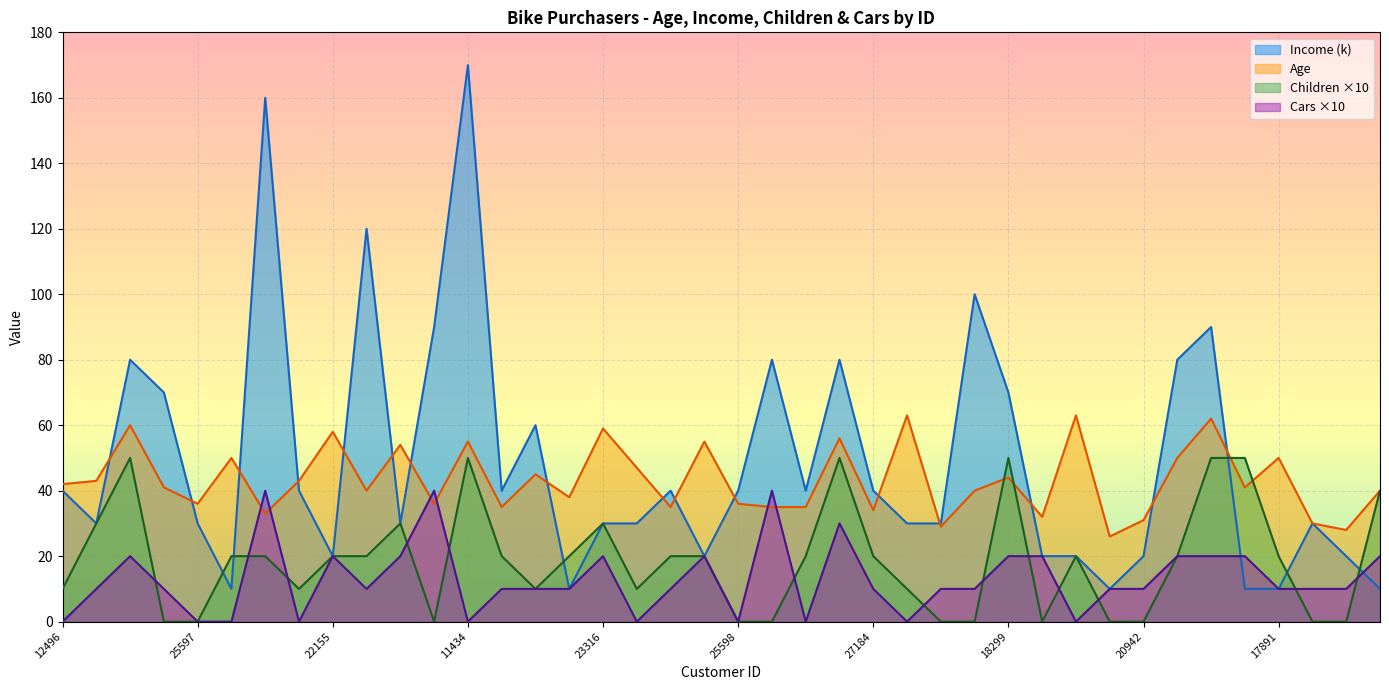

At which category is the sum across all series the highest?

11434